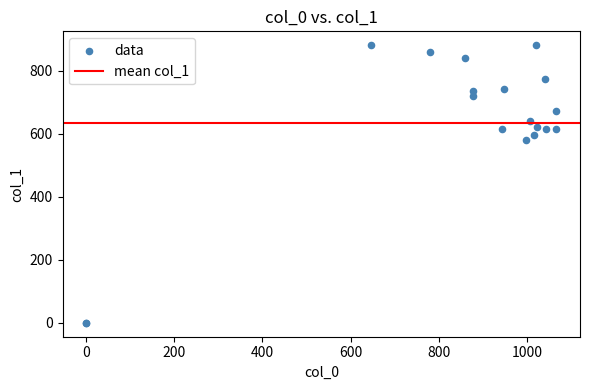

What Y value in the scatter plot is closest to 440?

580.5